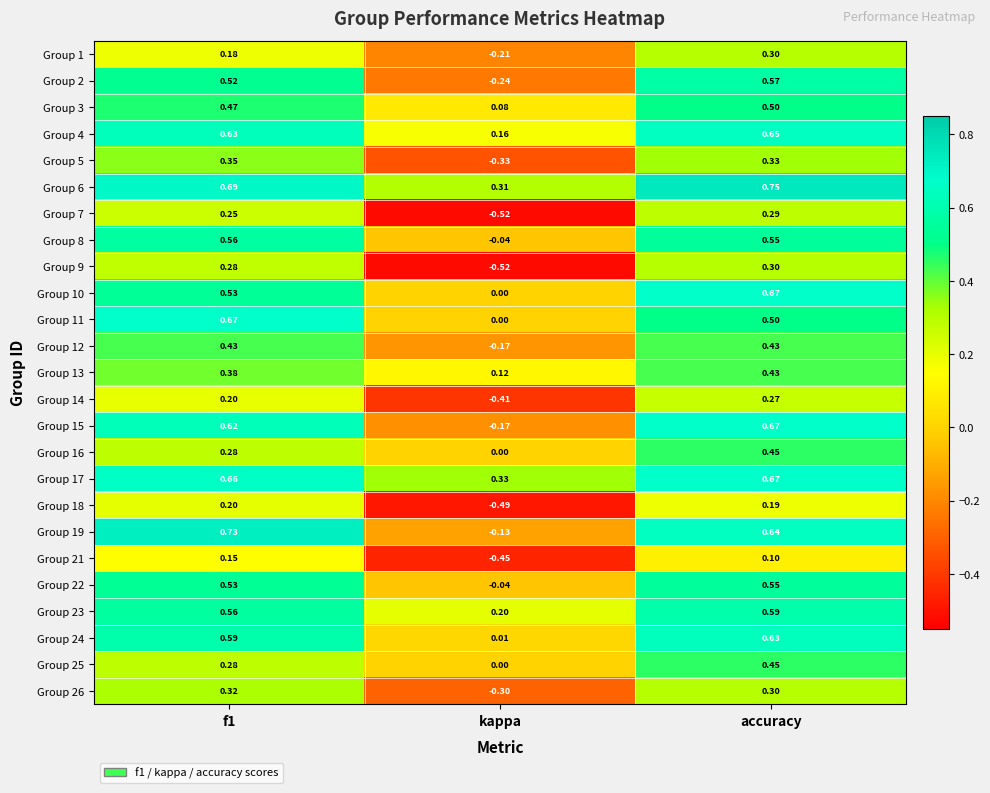

Which category has the highest value across all series?

accuracy